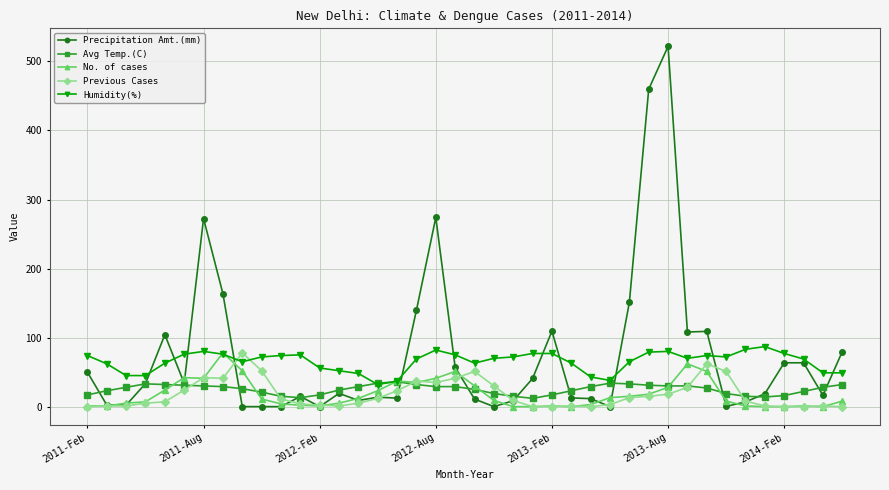

True or false: Previous Cases and Humidity(%) intersect in this chart.

True